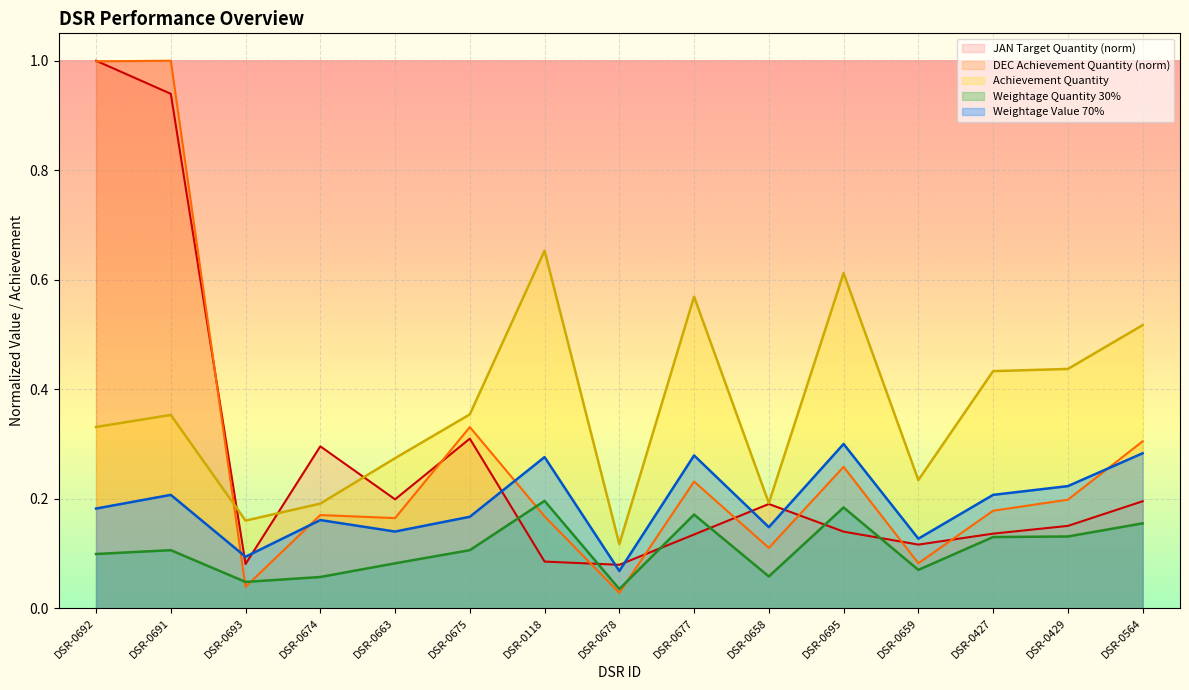

What is the sum of the Achievement Quantity values at DSR-0118 and DSR-0691?

1.0